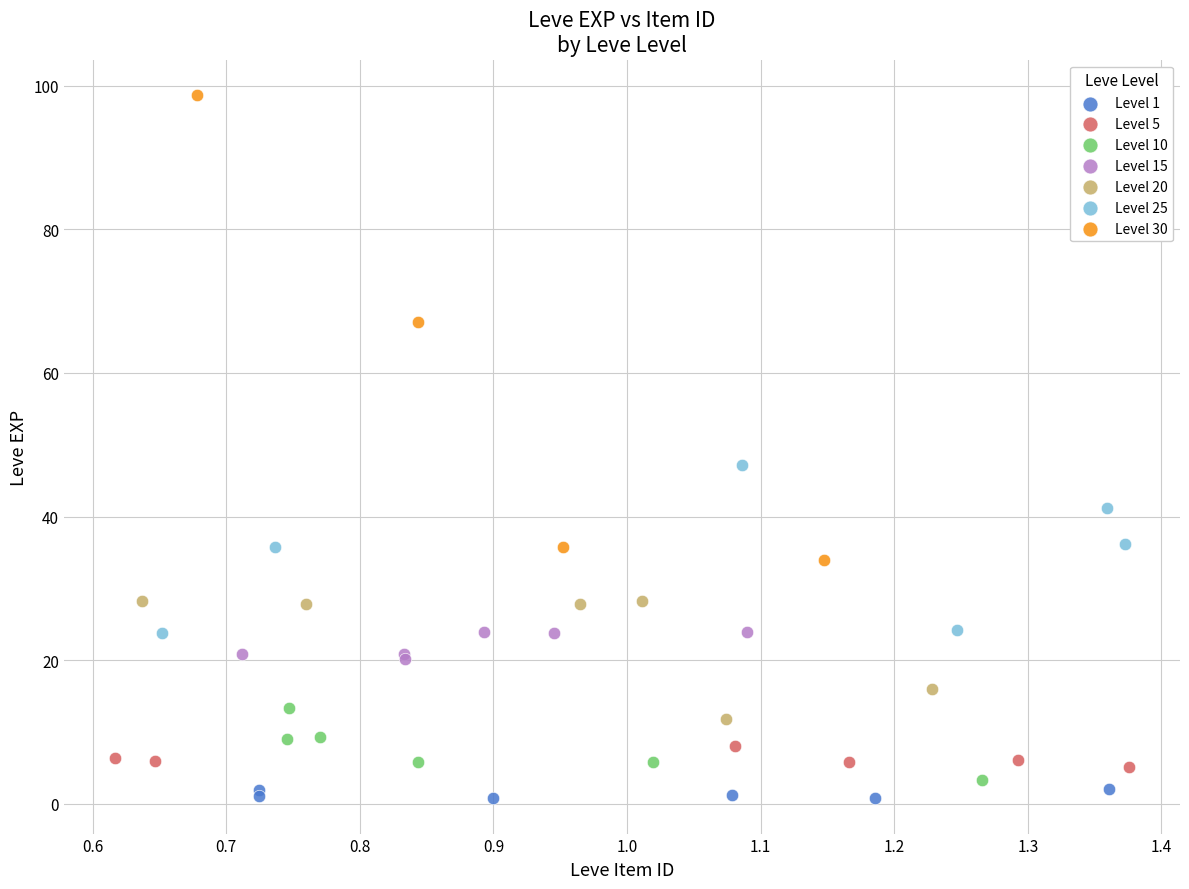

Which series reaches the maximum Y coordinate?

Level 30